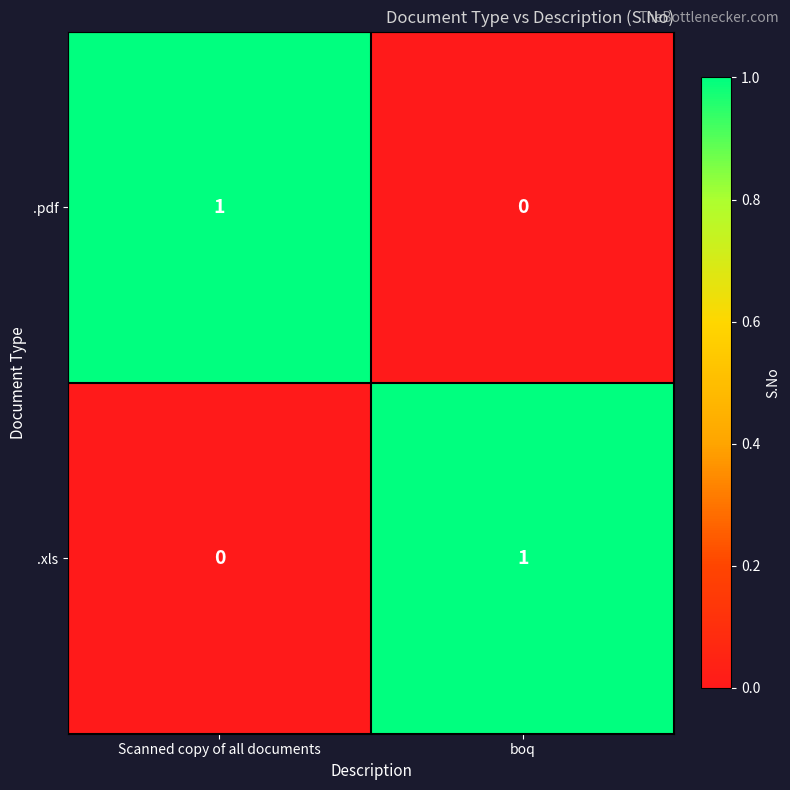

Is the value of .xls at boq greater than the value of .pdf at boq?

Yes